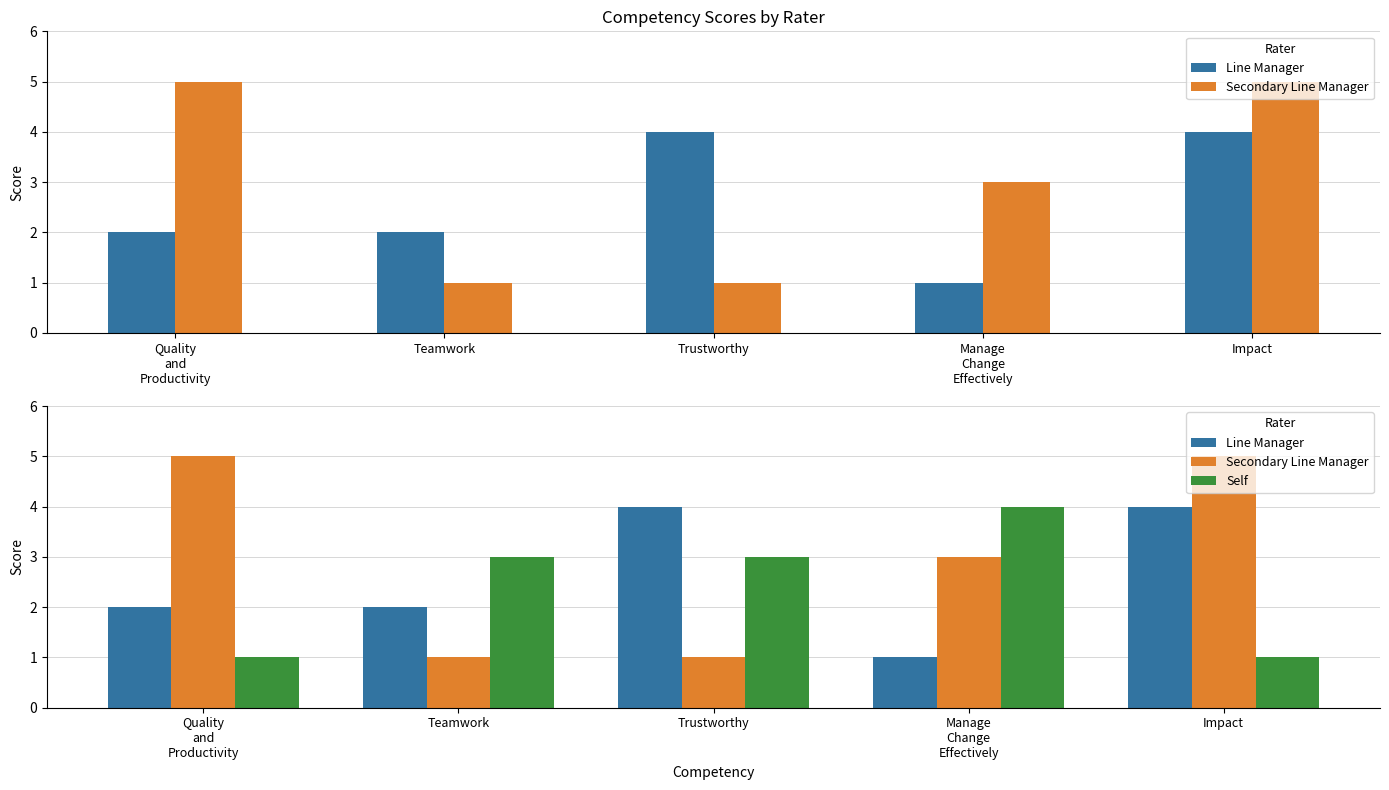

Reading right to left, list all the values displayed in this chart.

Line Manager: 4	1	4	2	2
Secondary Line Manager: 5	3	1	1	5
Self: 1	4	3	3	1